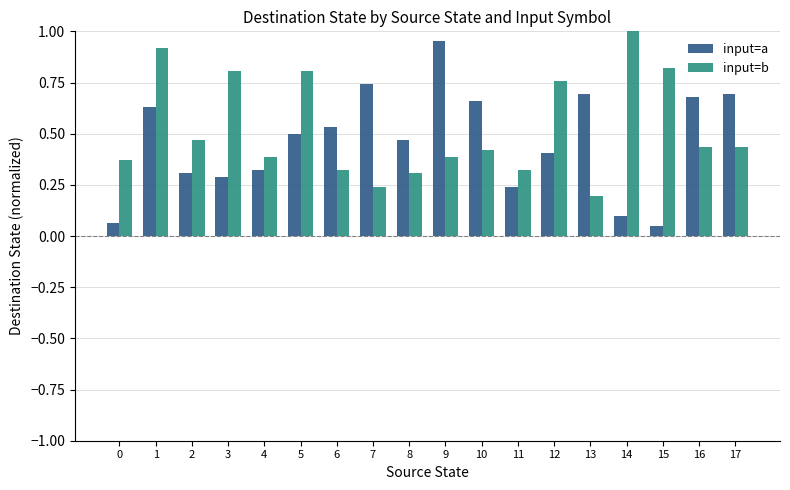

Rank the series by their maximum value, from lowest to highest.

input=a, input=b